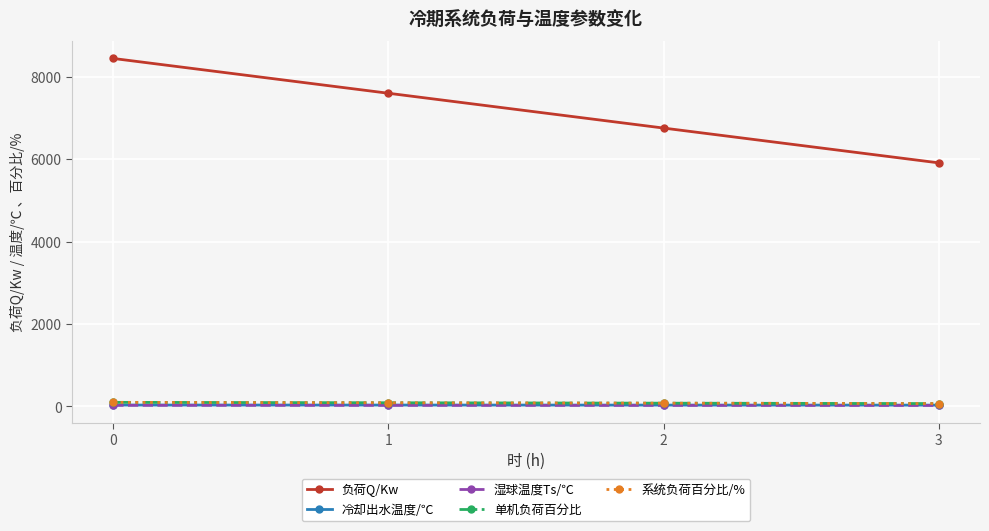

What is the average value of the 单机负荷百分比 series?

85.0